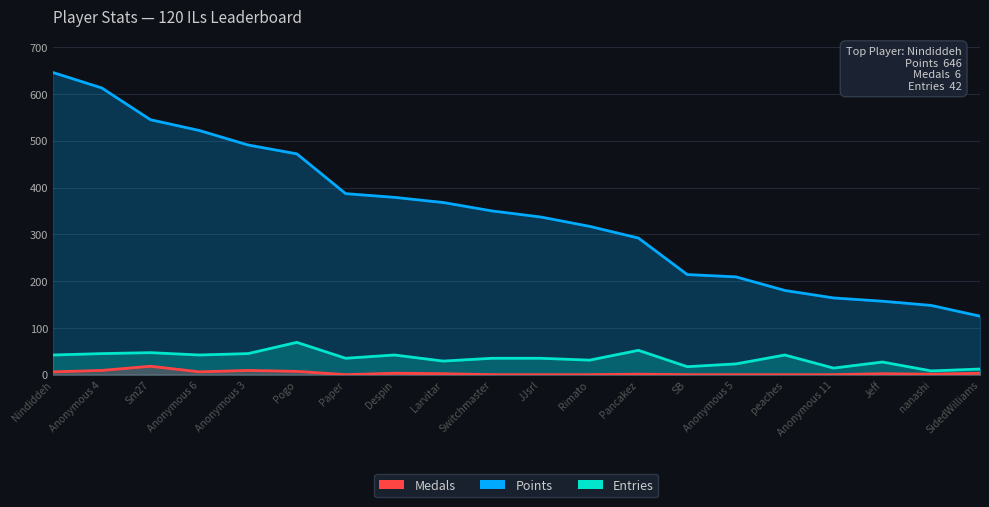

Rank the categories by Points value from lowest to highest.

SidedWilliams, nanashi, Jeff, Anonymous 11, peaches, Anonymous 5, SB, Pancakez, Rimato, JJsrl, Switchmaster, Larvitar, Despin, Paper, Pogo, Anonymous 3, Anonymous 6, Sm27, Anonymous 4, Nindiddeh